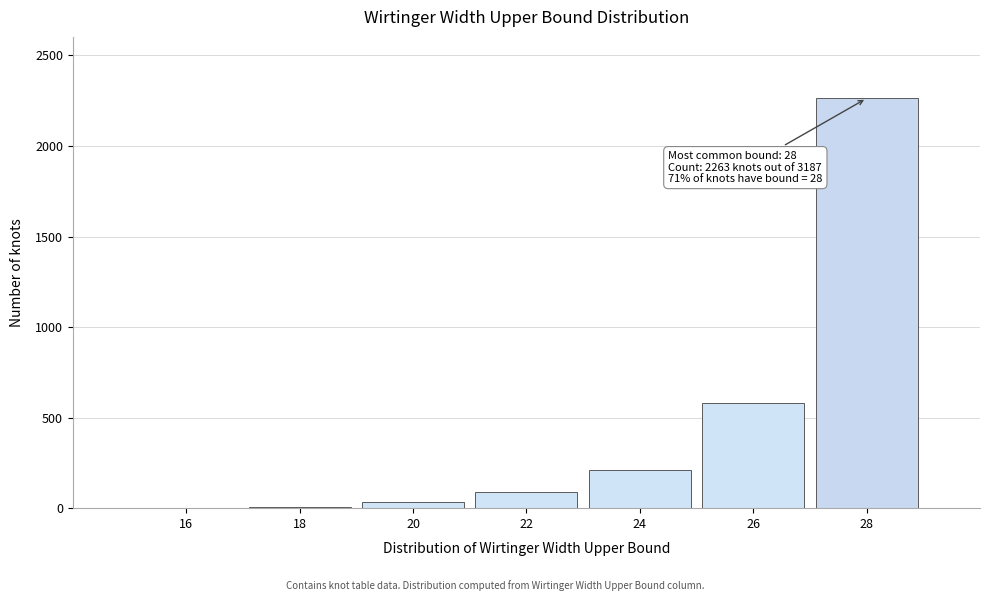

What is the change in value from 22 to 24?

+121